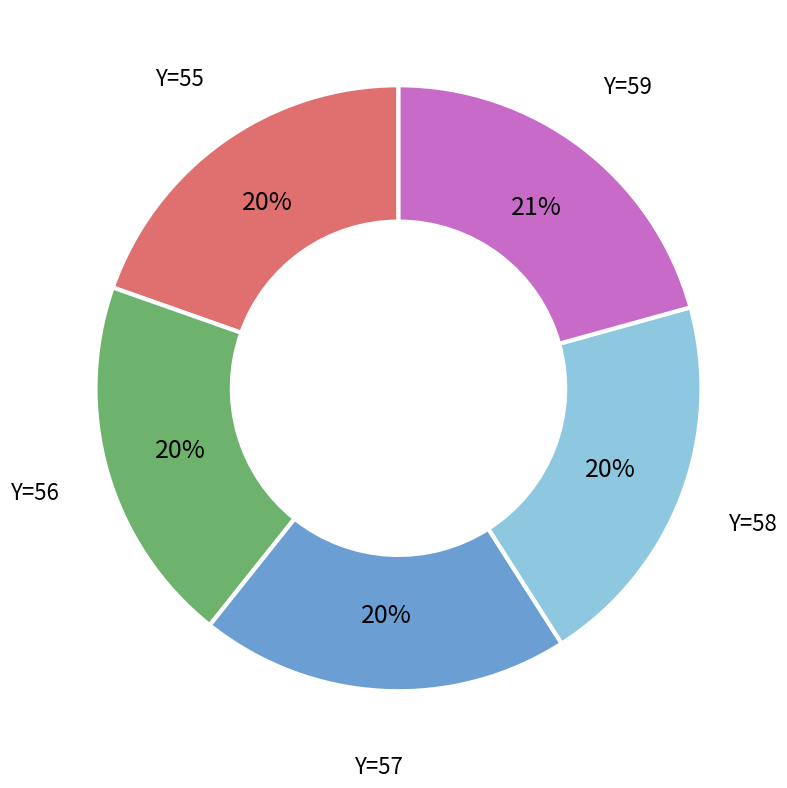

To the nearest percent, what is the difference between the largest and smallest slice percentages?

1%